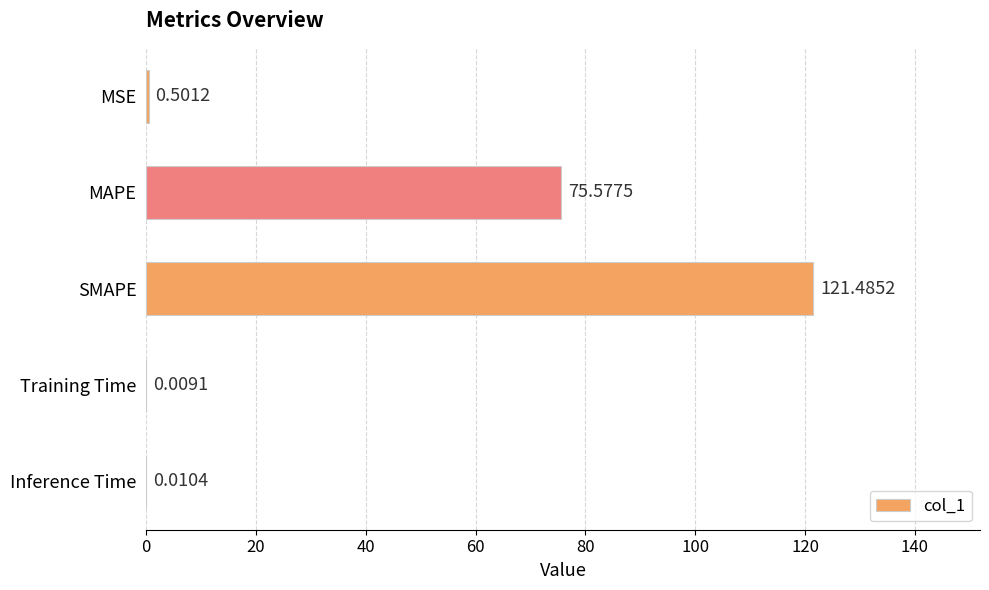

What is the sum of all values?

197.6